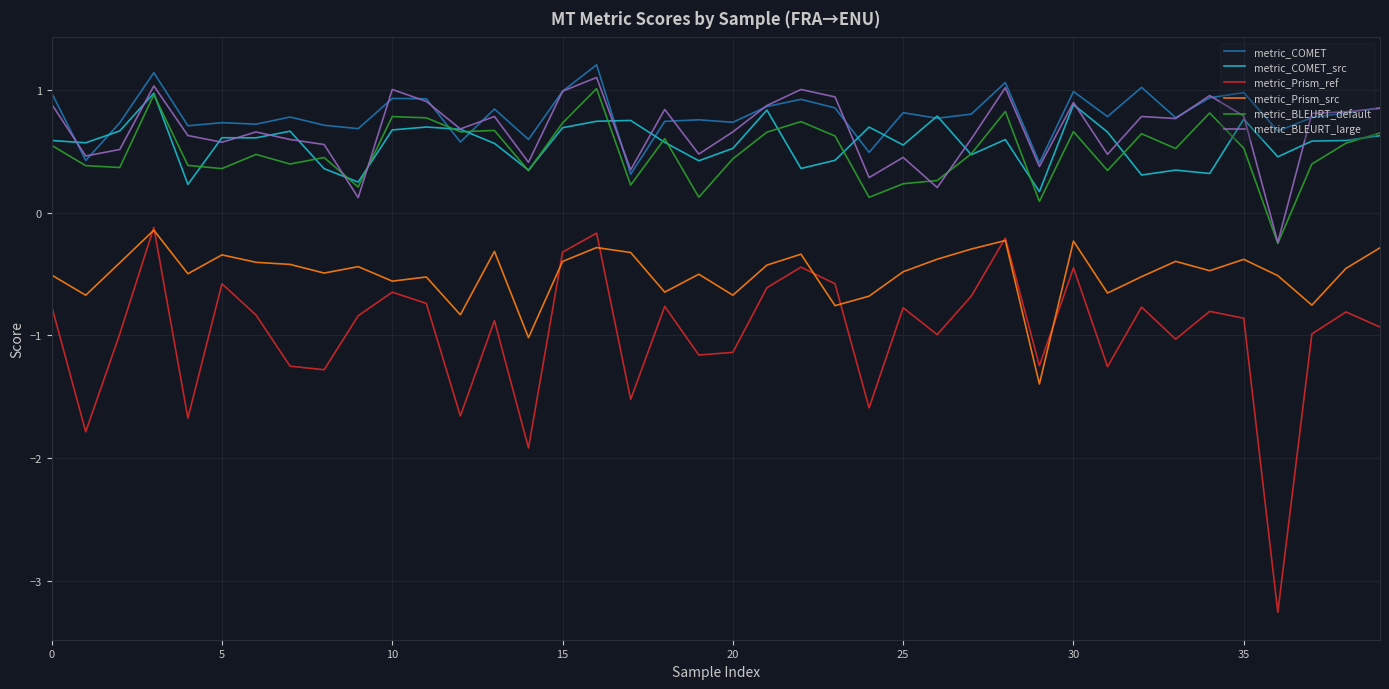

True or false: metric_BLEURT_large and metric_Prism_ref cross at least once.

False